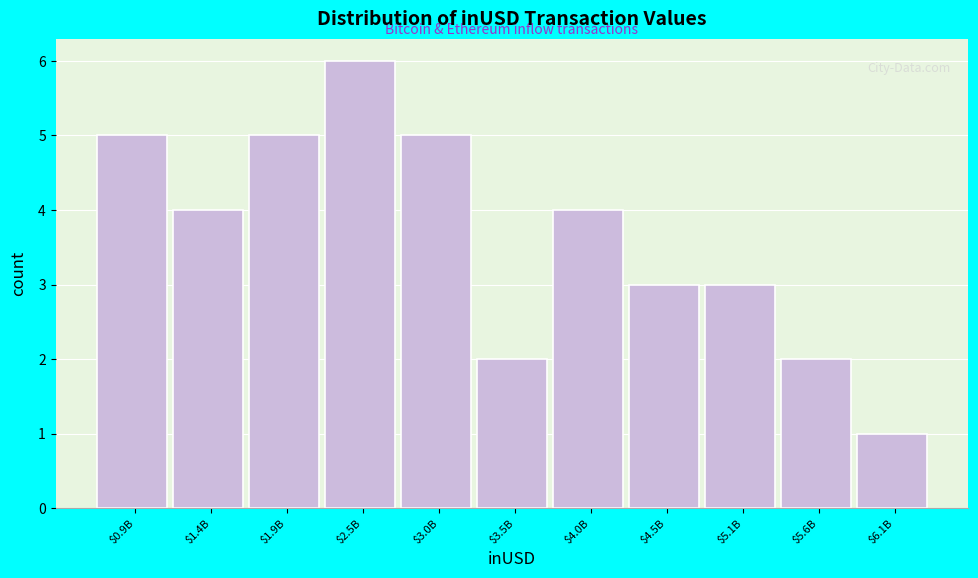

Reading left to right, what are all the values shown in this chart?

5	4	5	6	5	2	4	3	3	2	1